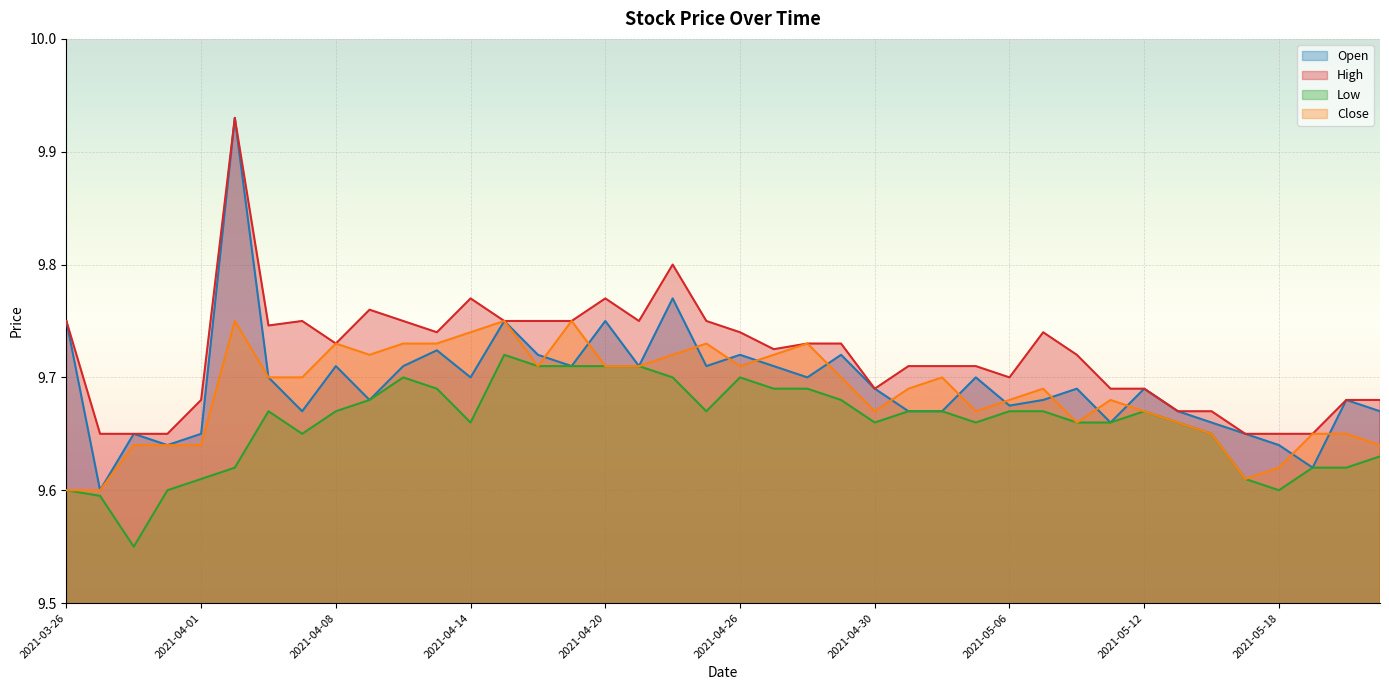

At which category does the chart reach its minimum across all series?

2021-03-30